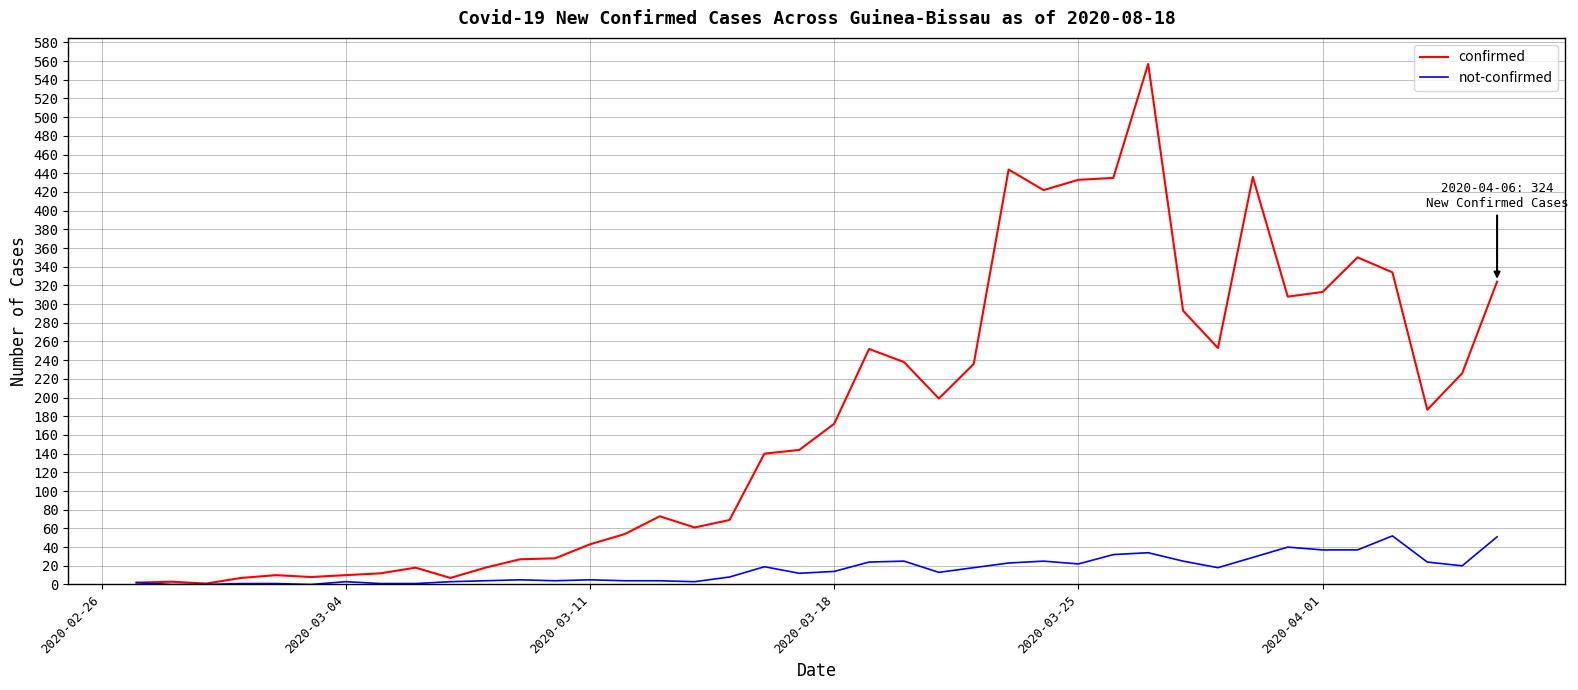

In confirmed, how many points are lower than both neighbors (excluding endpoints)?

9